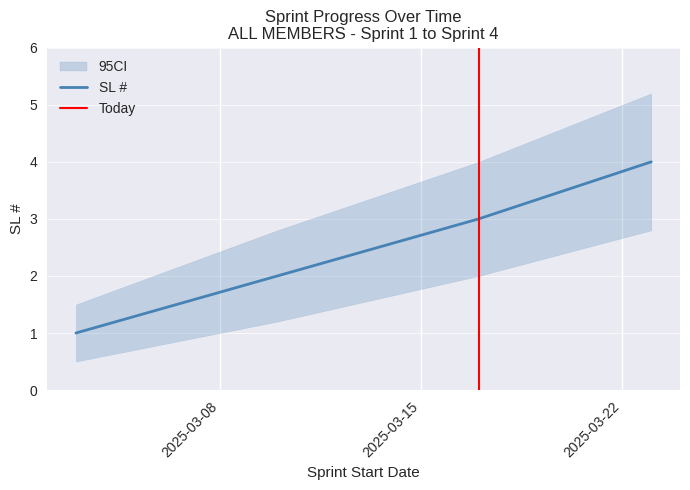

Rank the categories by value from highest to lowest.

2025-03-23, 2025-03-17, 2025-03-10, 2025-03-03